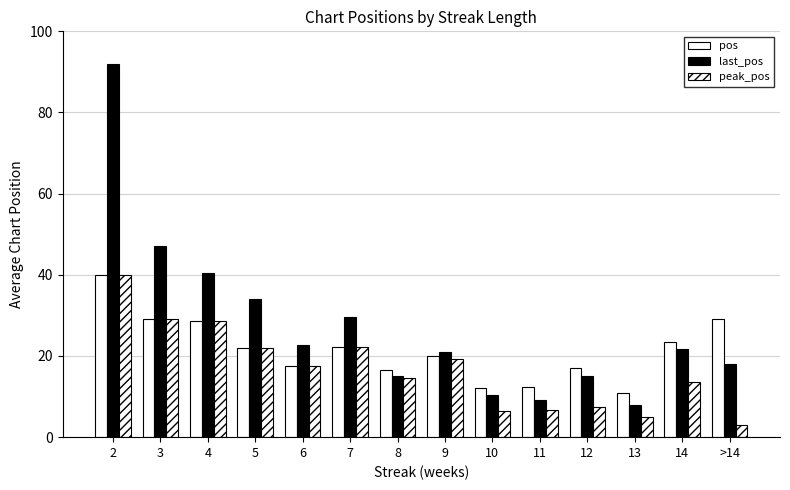

At how many categories does at least one series exceed 4?

14